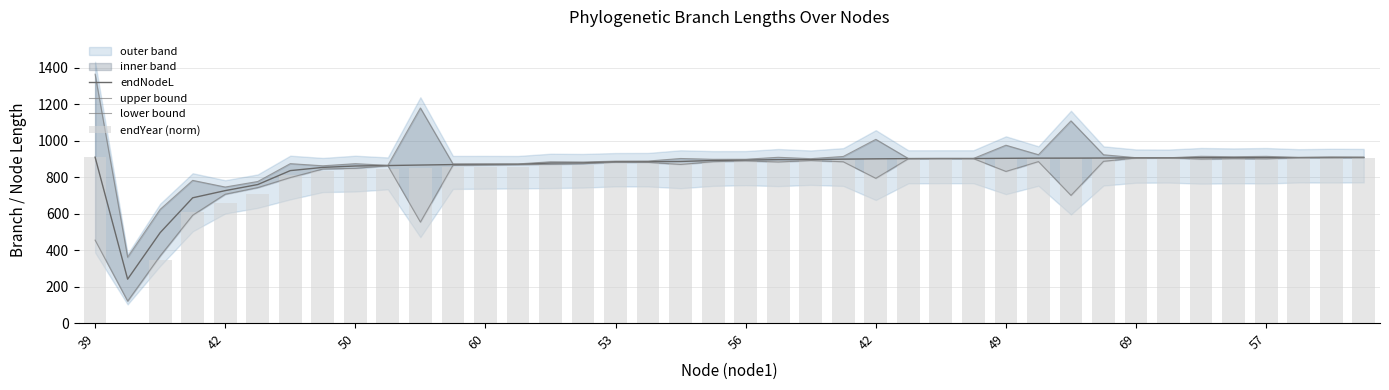

What is the label of the 39th bar from the left?

38